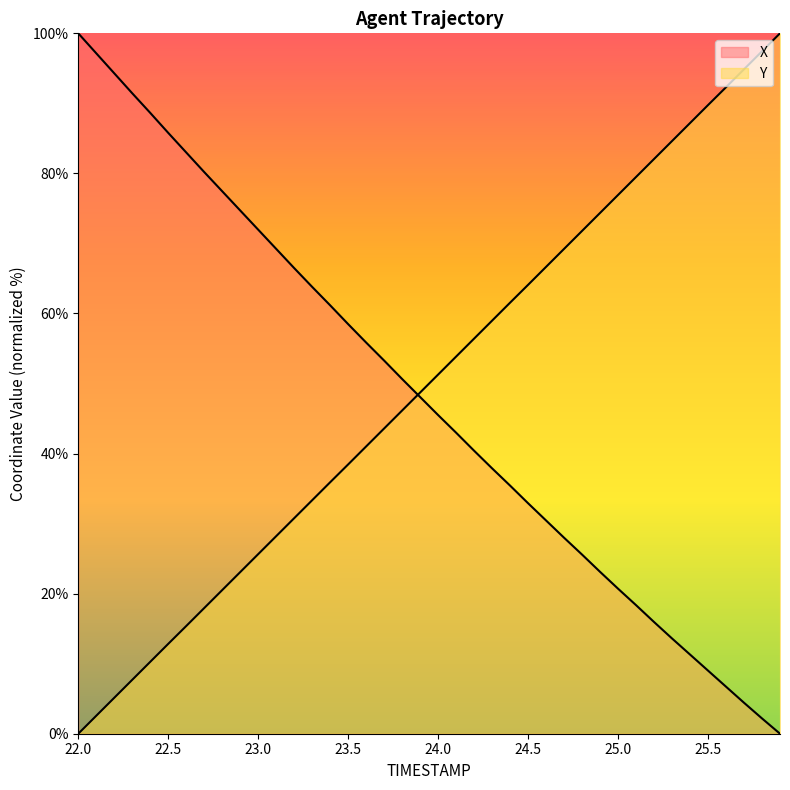

At which label does X first exceed 48?

22.0